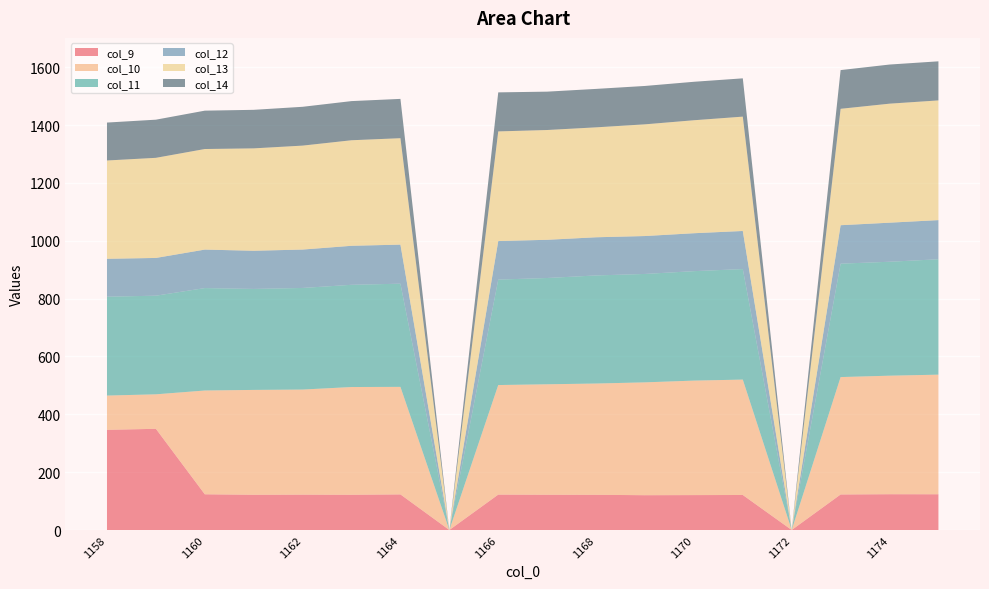

Reading left to right, transcribe all the data shown in this chart.

col_9: 346.3	349.8	123.5	121.8	122.2	121.8	123.1	0.0	122.4	121.9	121.6	120.3	120.7	121.1	0.0	122.8	123.7	123.6
col_10: 118.5	119.2	358.8	362.5	363.3	372.5	371.8	0.0	378.8	381.8	384.8	390.1	395.8	398.9	0.0	405.9	409.8	413.5
col_11: 341.8	341.0	354.1	349.1	351.3	353.4	356.7	0.0	364.5	367.5	373.6	374.8	378.4	382.1	0.0	392.0	393.9	398.9
col_12: 131.0	130.5	133.0	132.0	132.7	134.8	135.0	0.0	133.2	132.0	131.9	131.0	131.1	131.6	0.0	132.9	135.0	135.3
col_13: 339.9	346.1	347.7	354.0	359.4	364.9	367.9	0.0	379.0	379.5	380.0	386.2	390.6	395.3	0.0	402.4	411.4	413.8
col_14: 131.1	131.9	132.6	133.2	134.1	135.3	135.9	0.0	134.9	132.6	132.9	132.7	133.0	132.4	0.0	133.8	135.3	135.1